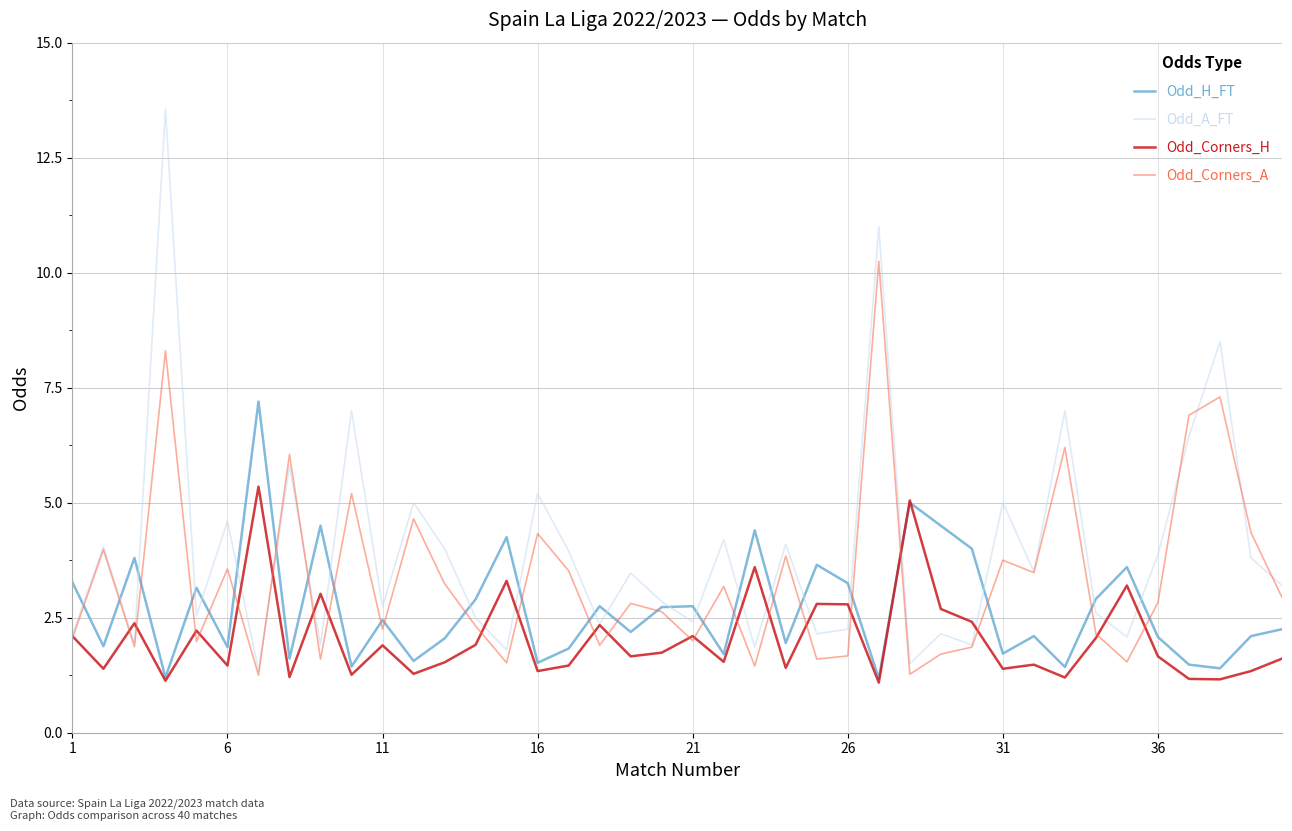

How many lines are shown in the chart?

4